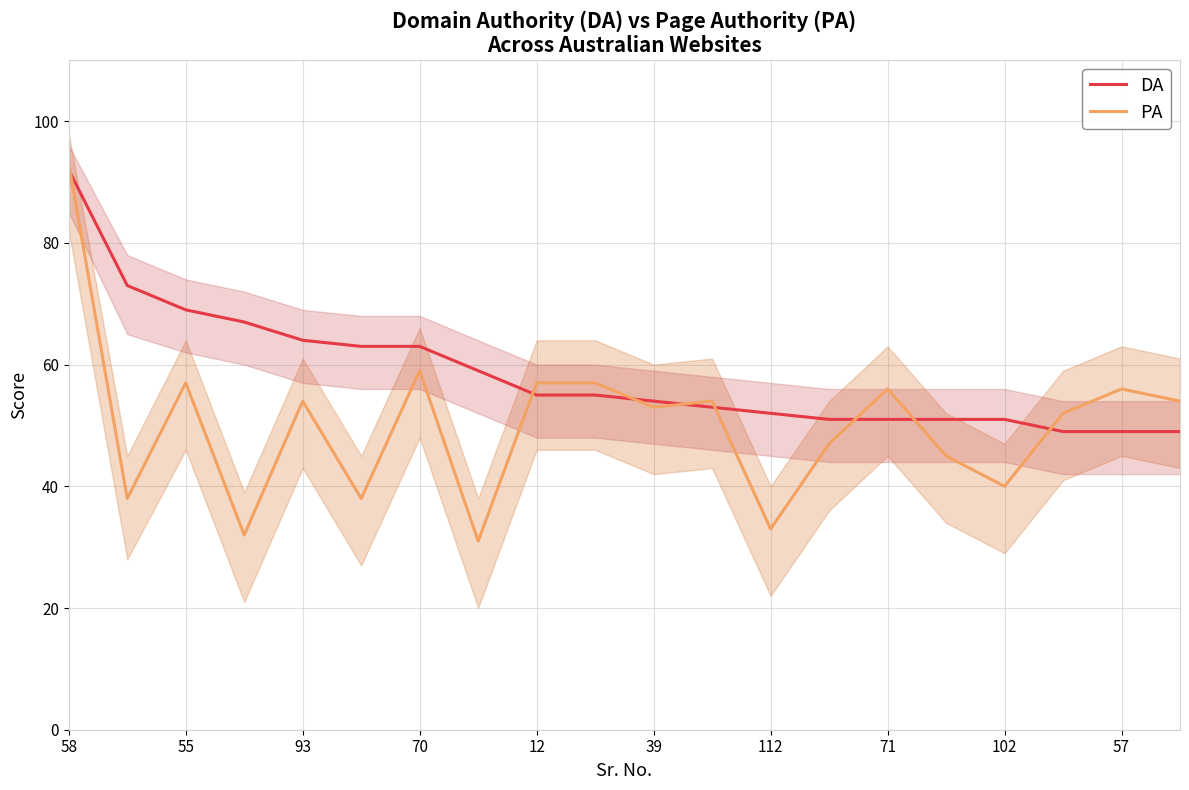

What is the minimum value for PA?

31